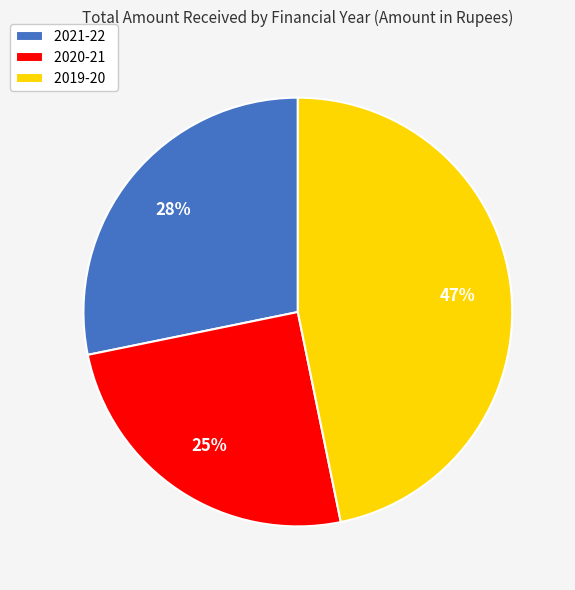

Which category has the biggest portion of the pie?

2019-20